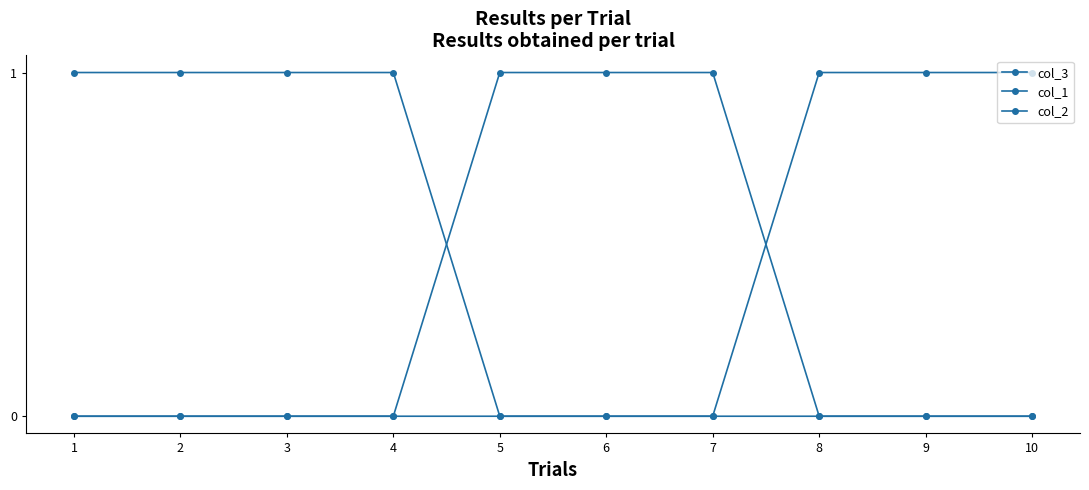

Which series has the largest total across all categories?

col_1